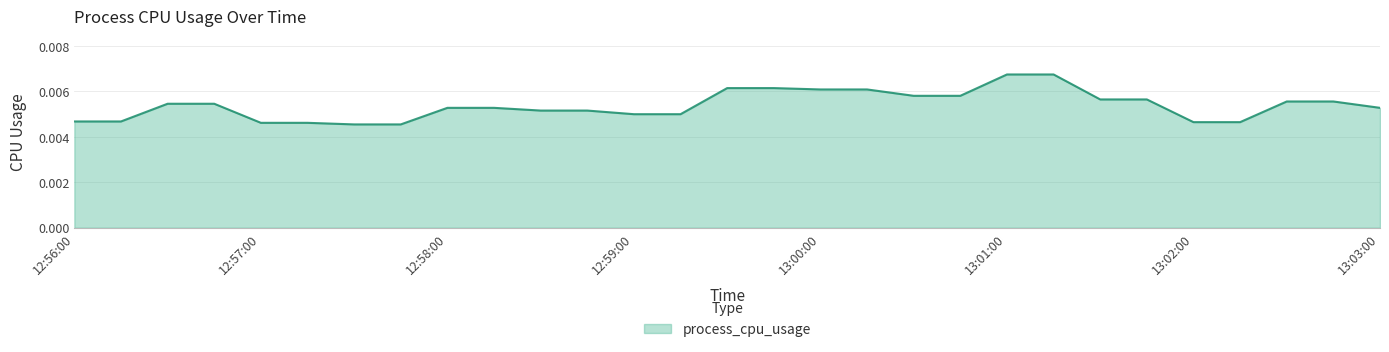

Does the chart display data point markers on the line(s)?

No